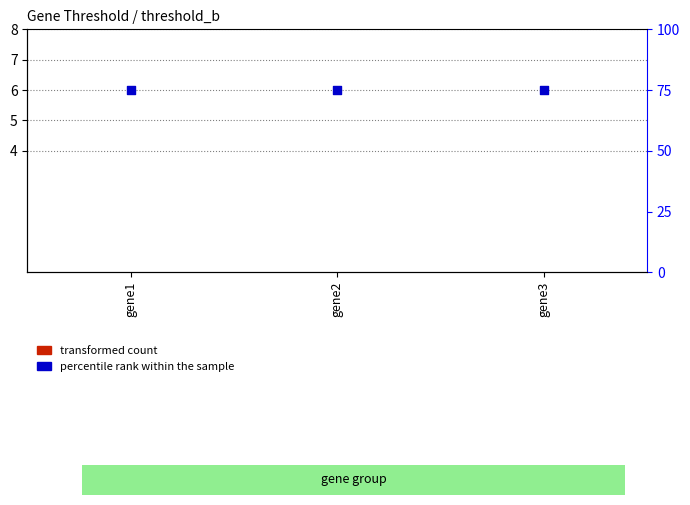

At which category is the sum across all series the highest?

gene1